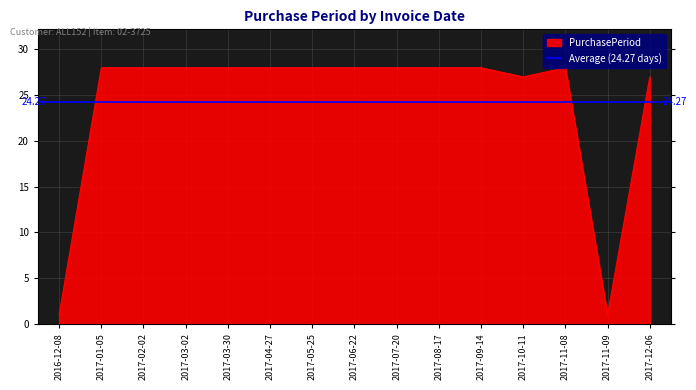

What is the sum of the values at 2017-12-06 and 2017-08-17?

55